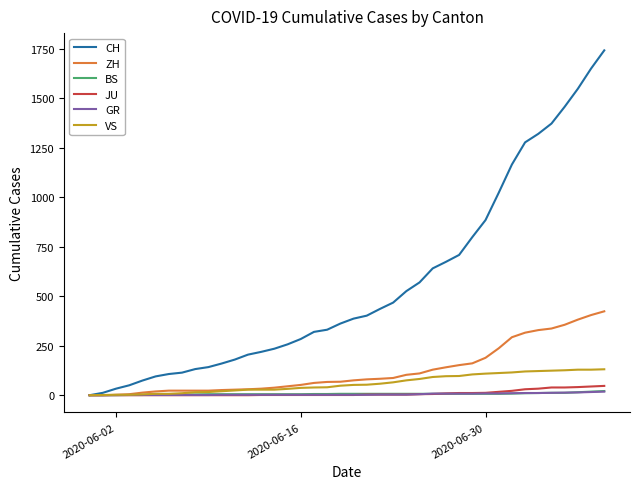

Which series has the largest total across all categories?

CH